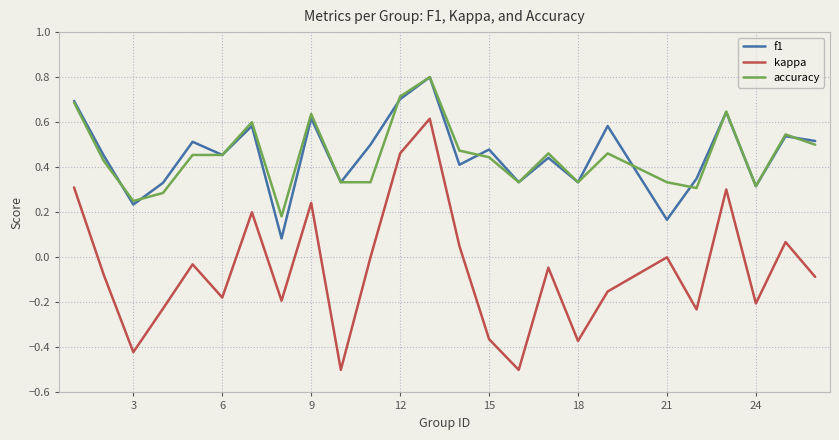

What is the minimum value shown in the chart?

-0.5